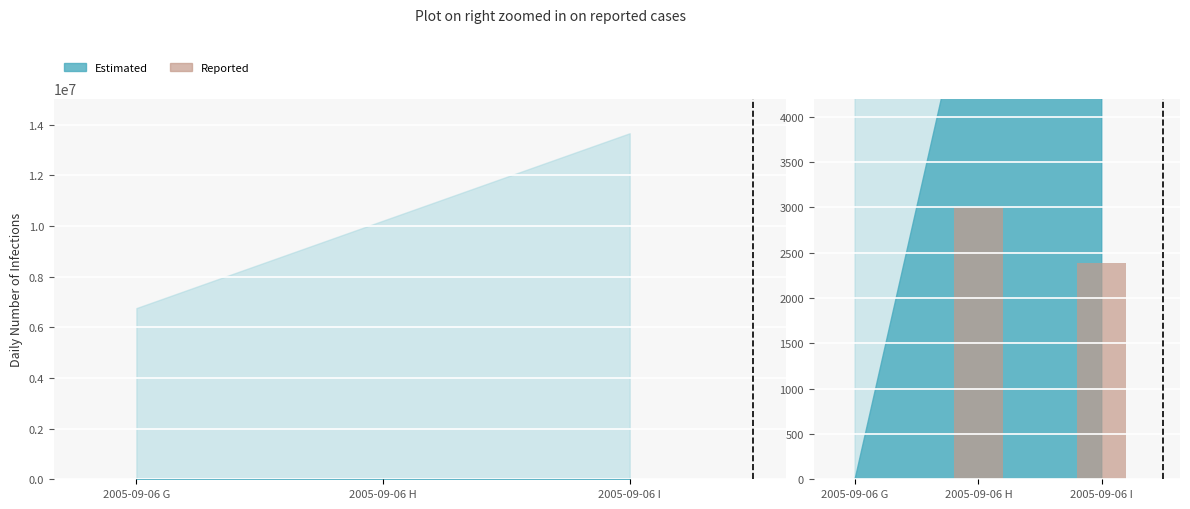

The chart shows a value of 3000.0 at 2005-09-06 H. True or false?

True